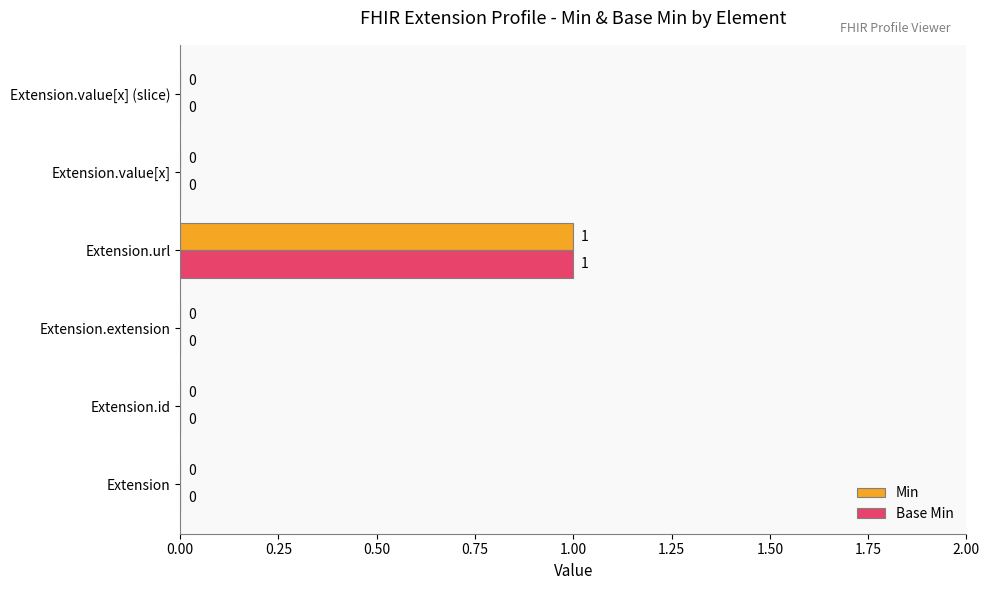

At which category is the sum across all series the highest?

Extension.url